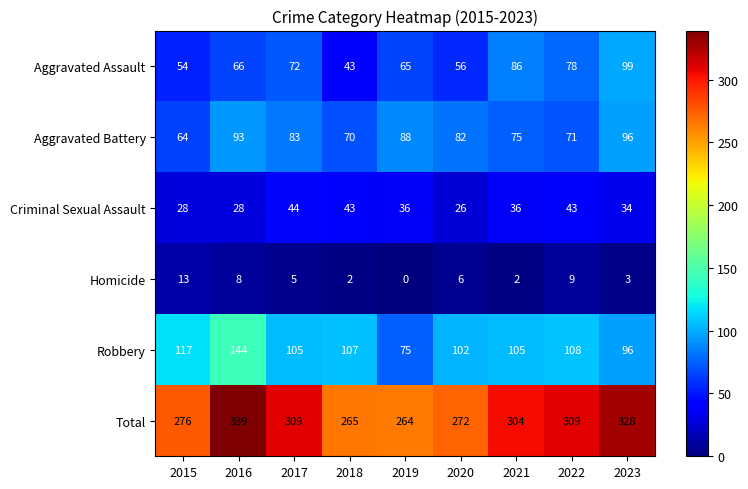

What is the difference between the maximum and minimum values in the Criminal Sexual Assault series?

18